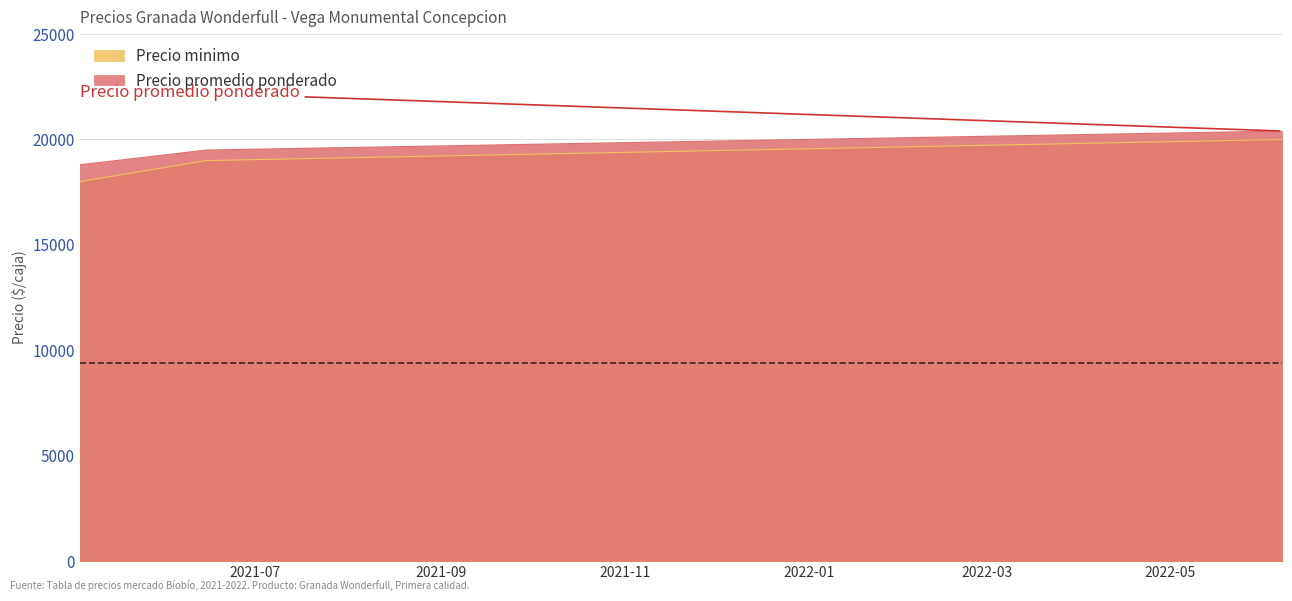

At how many categories does at least one series exceed 19891?

1